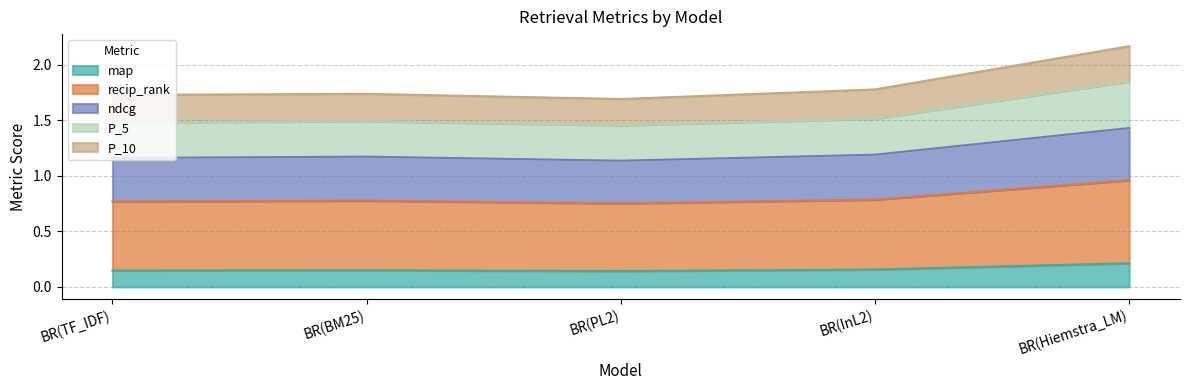

What is the label of the 4th point from the right?

BR(BM25)